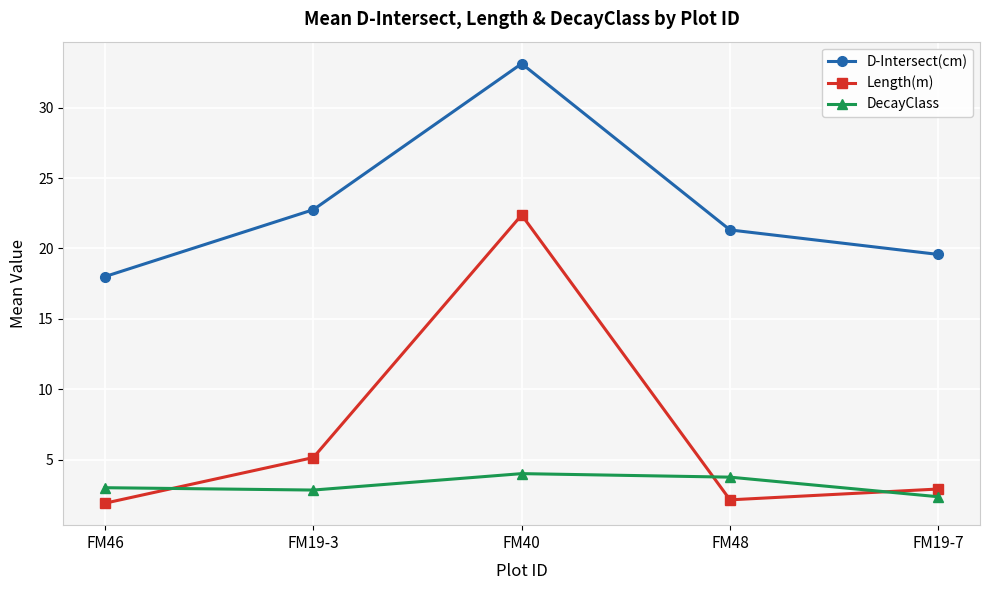

Rank the categories by D-Intersect(cm) value from highest to lowest.

FM40, FM19-3, FM48, FM19-7, FM46